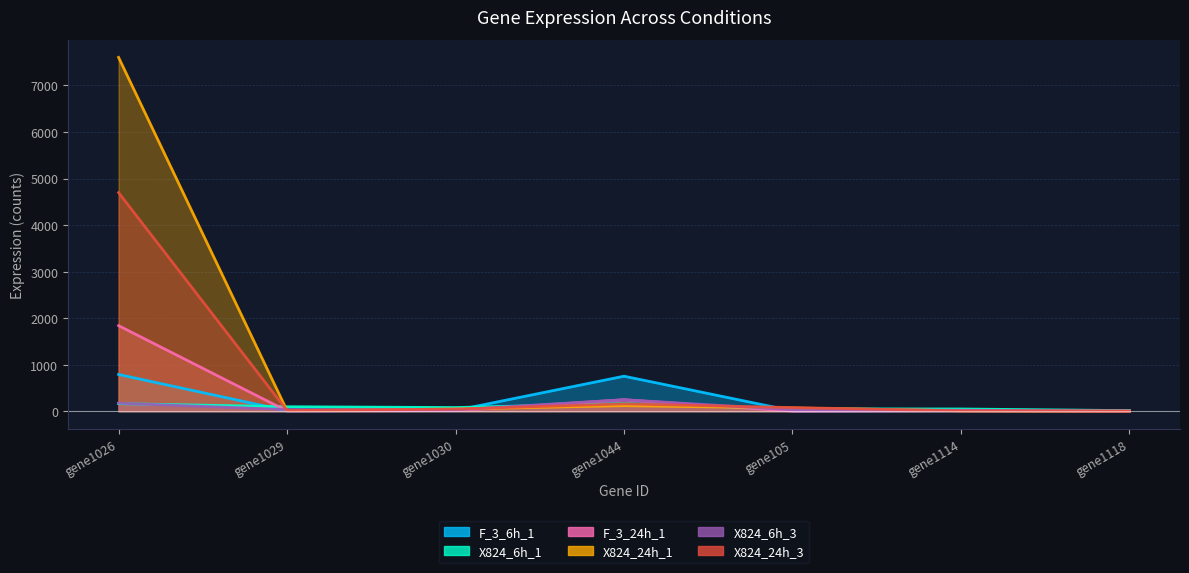

Between which two adjacent categories do F_3_24h_1 and X824_24h_3 first intersect?

gene1030 and gene1044